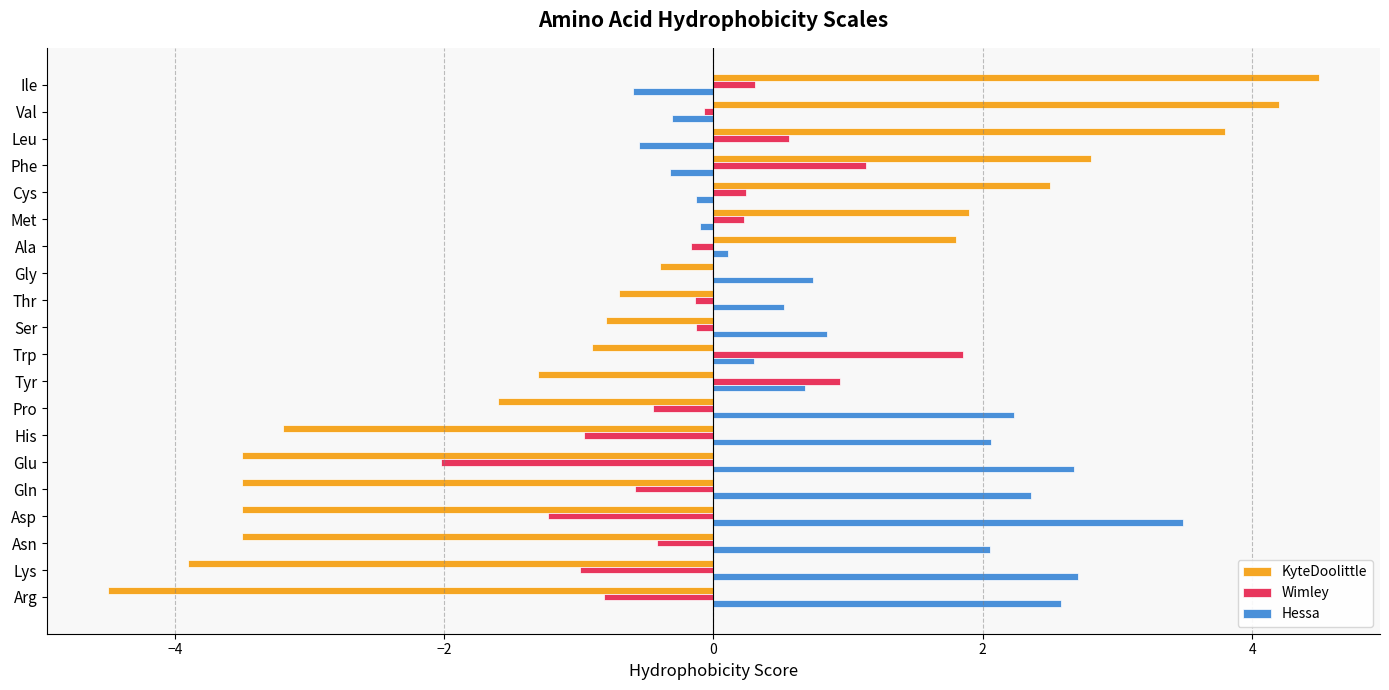

The value of Hessa at Trp is 0.3. True or false?

True